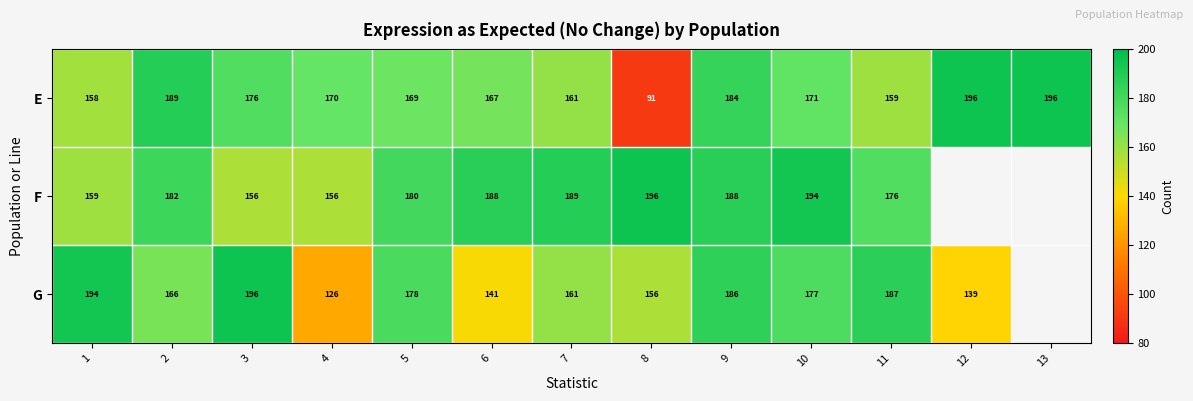

What is the sum of the E values at 5 and 6?

336